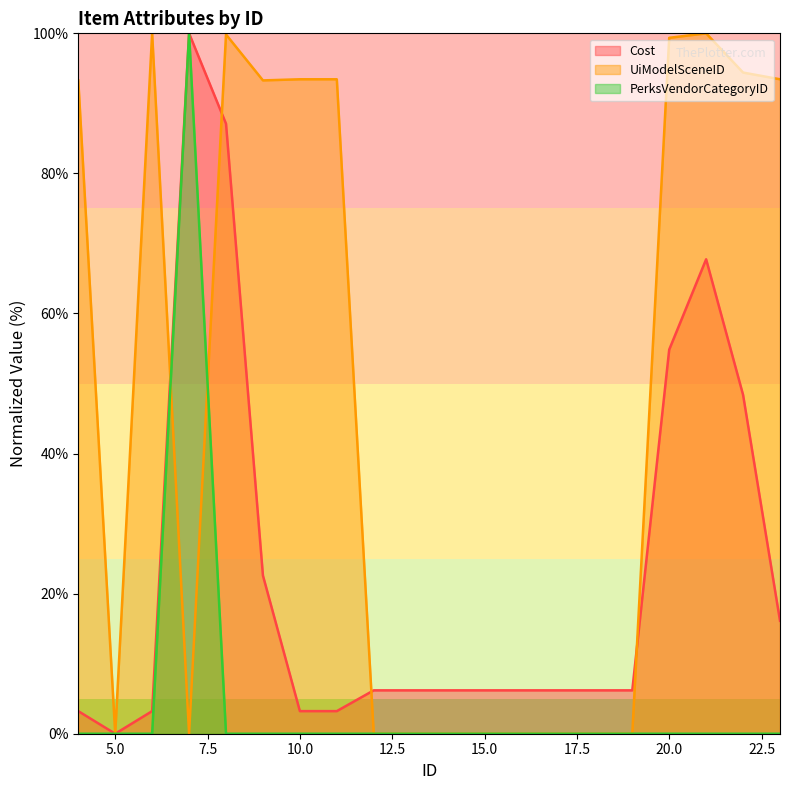

True or false: PerksVendorCategoryID and Cost intersect in this chart.

False